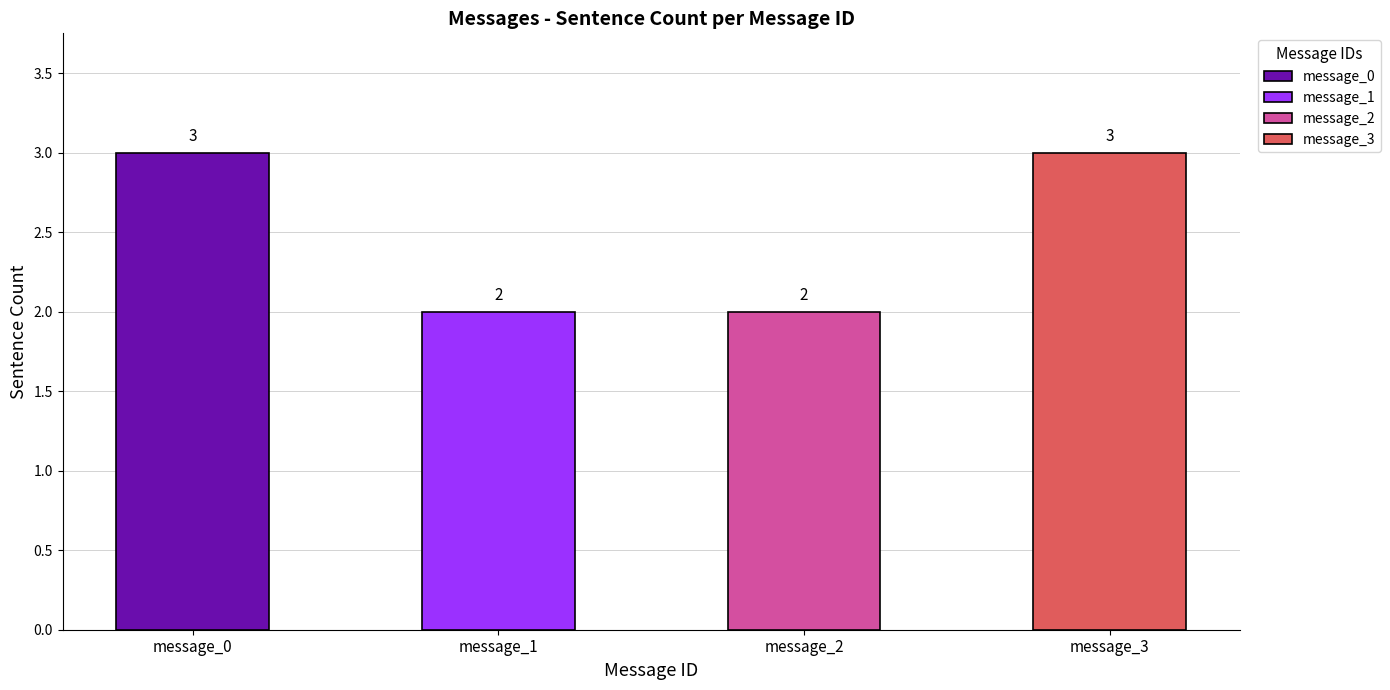

What is the average value?

2